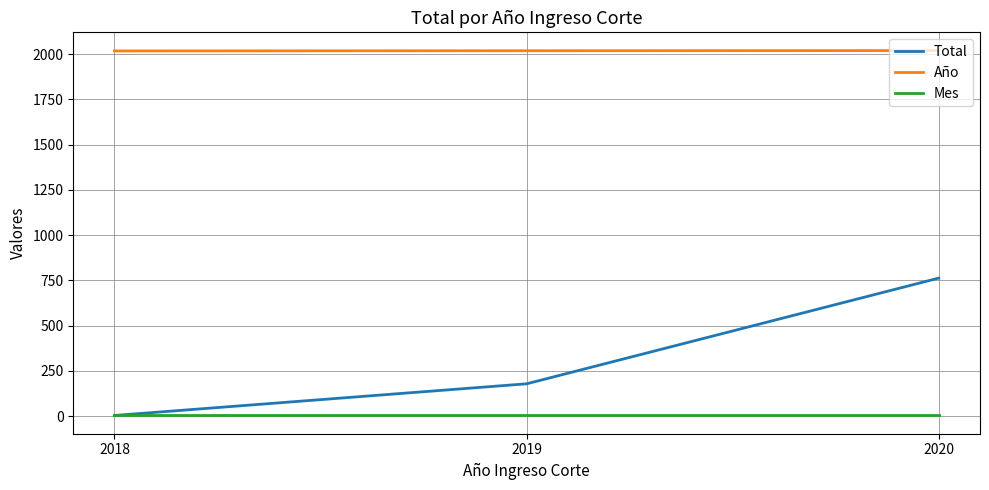

What is the difference between the maximum and minimum values in the Total series?

759